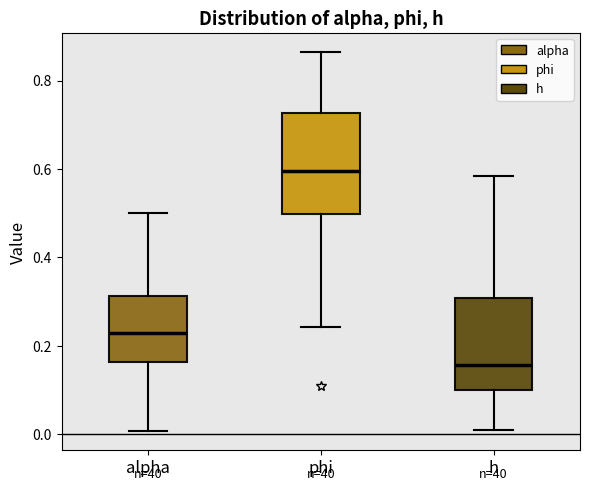

Reading left to right, read every box against the y-axis: the position of its median line, the range the box covers, and the ends of its whiskers. The values are not printed on the chart, so give them approximately, as read against the axis.

alpha: median 0.22, box 0.16 to 0.32, whiskers 0.00 to 0.50
phi: median 0.60, box 0.50 to 0.72, whiskers 0.24 to 0.86
h: median 0.16, box 0.10 to 0.30, whiskers 0.00 to 0.58